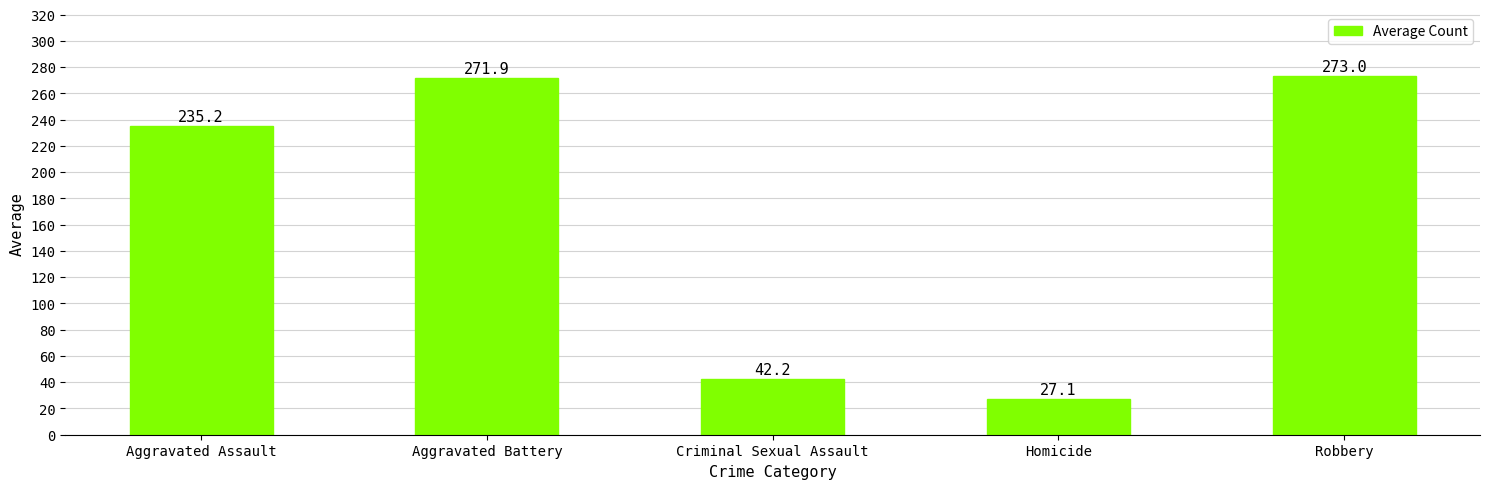

How many data points does each series have?

5